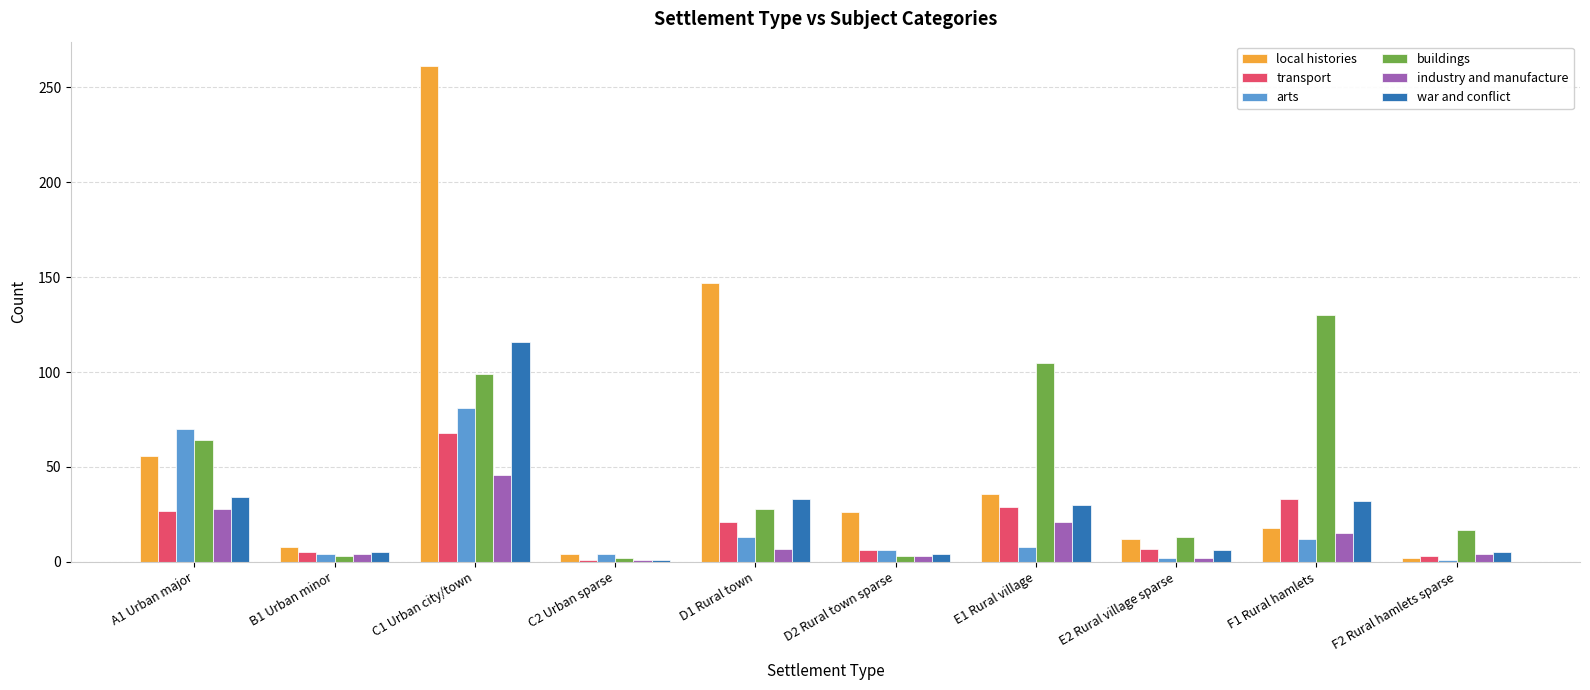

Which series has the largest range (max minus min)?

local histories